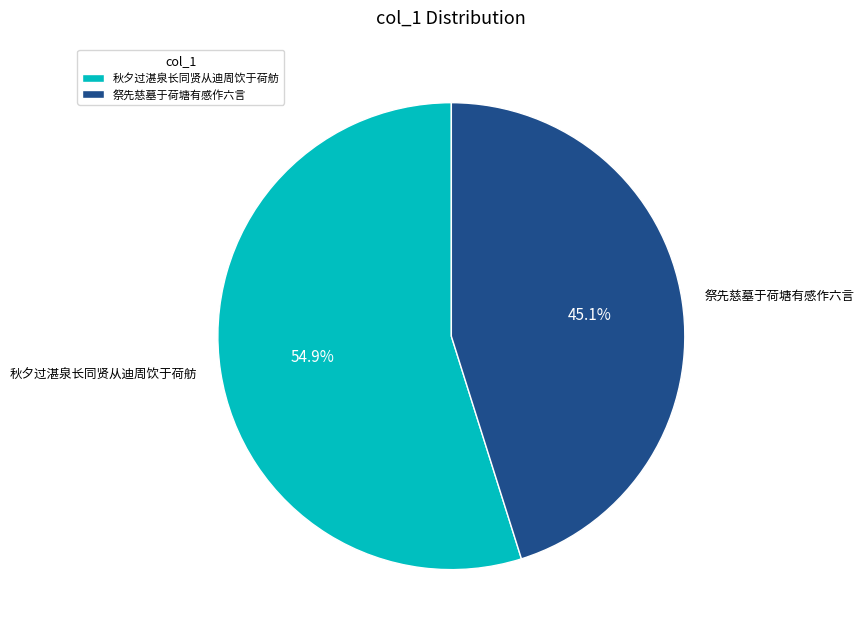

What is the ratio of the value at 秋夕过湛泉长同贤从迪周饮于荷舫 to the value at 祭先慈墓于荷塘有感作六言?

1.2